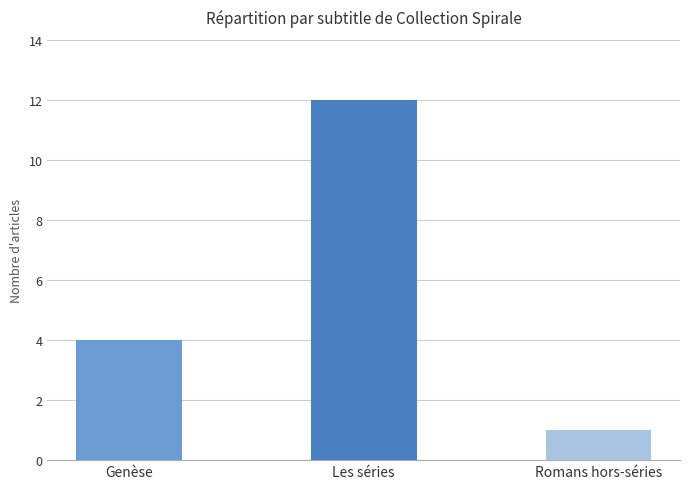

List the labels in order of value, smallest first.

Romans hors-séries, Genèse, Les séries